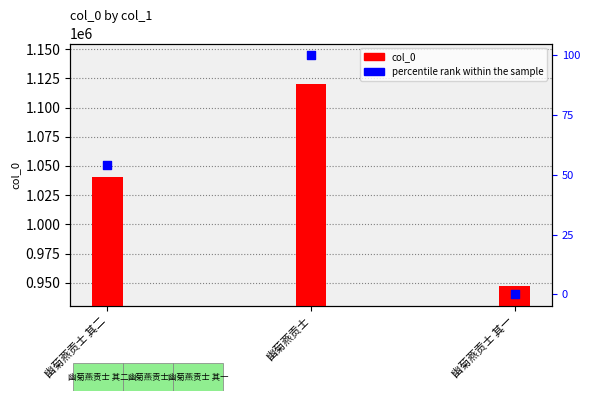

Which series has the widest spread of Y values?

col_0